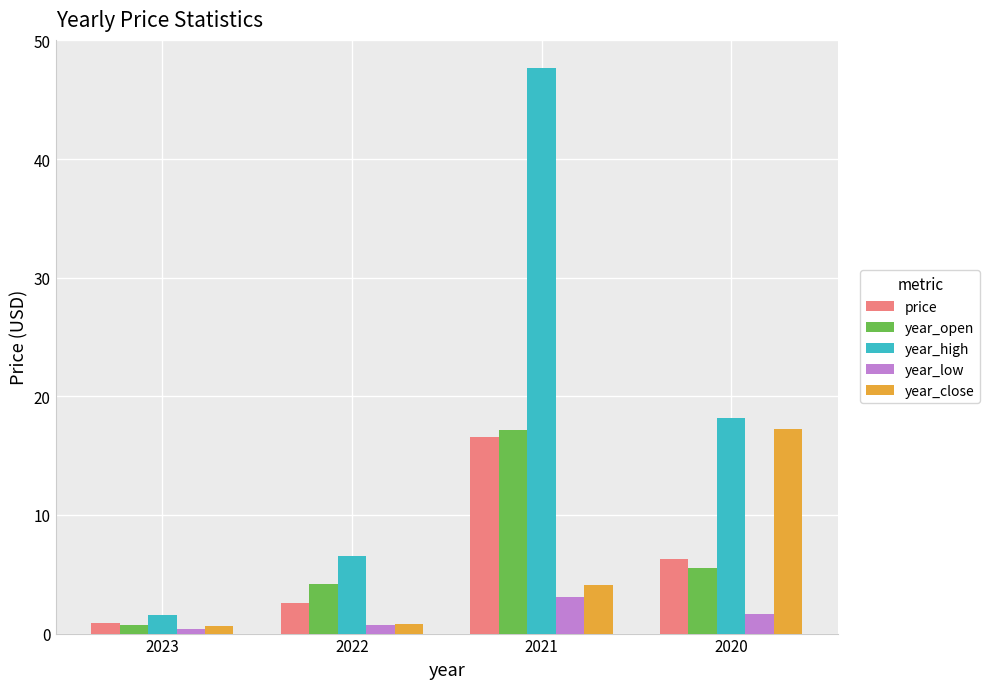

List the labels in order of price value, smallest first.

2023, 2022, 2020, 2021